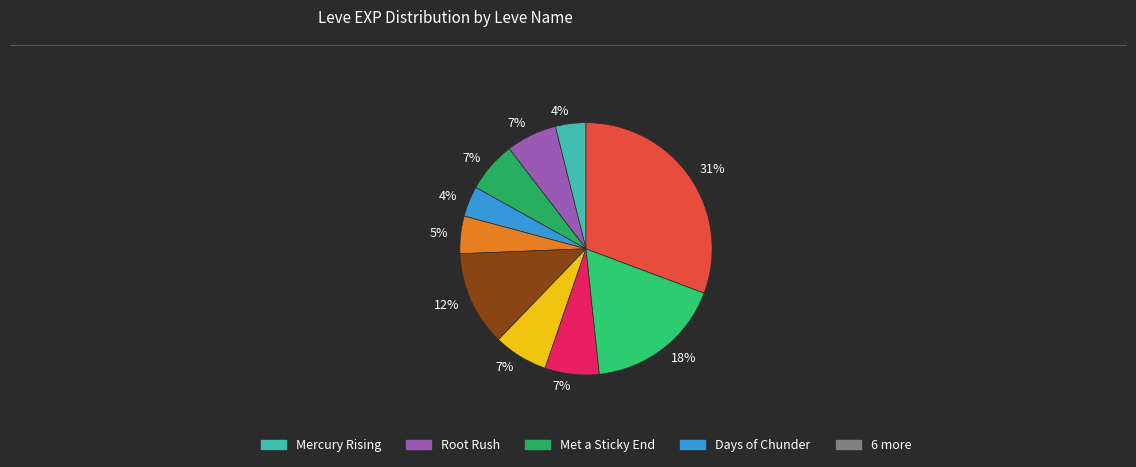

How many slices are in this pie chart?

10